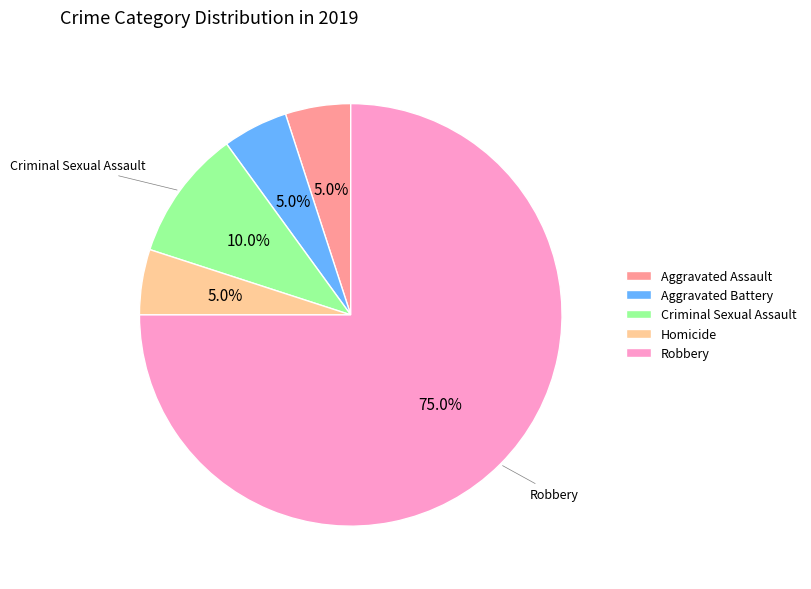

Which slice is the largest?

Robbery